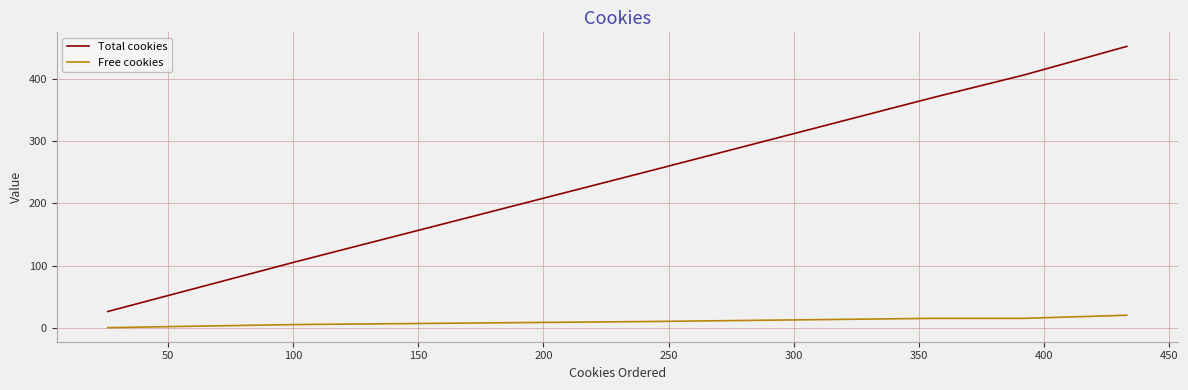

True or false: Total cookies and Free cookies intersect in this chart.

False